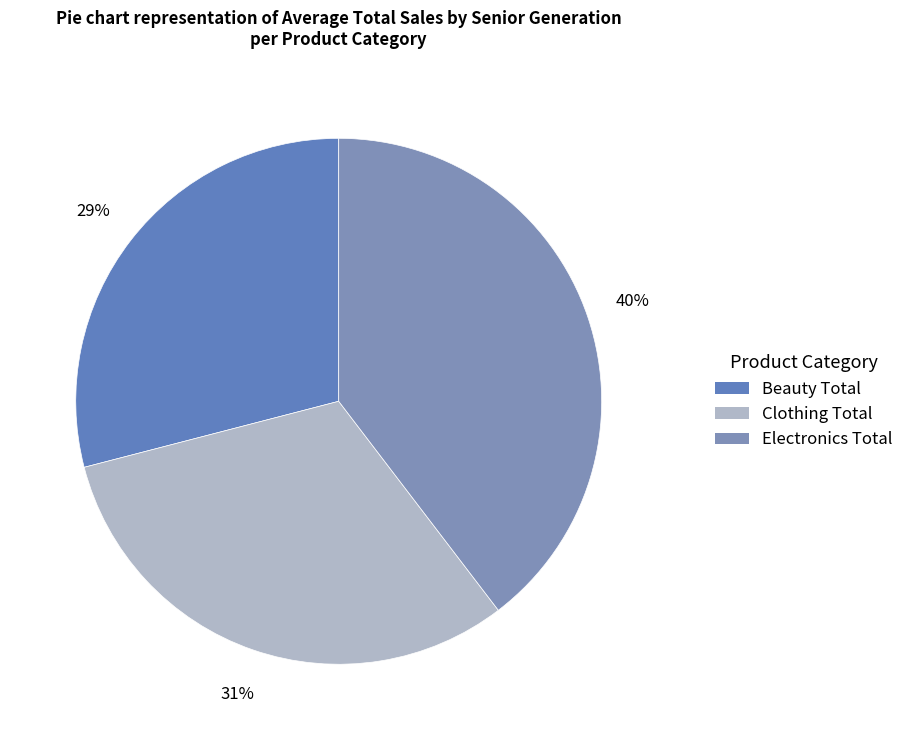

What percentage is the Beauty Total slice, to the nearest percent?

29%